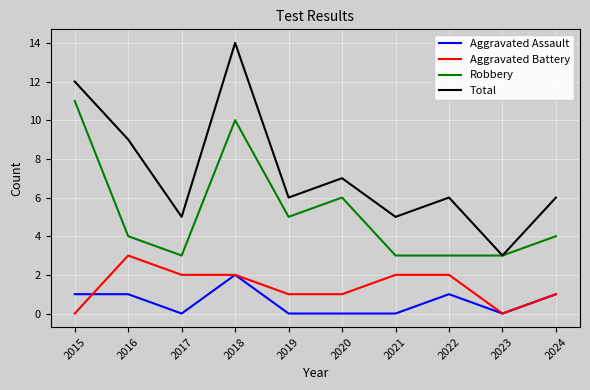

What is the average value of the Aggravated Assault series?

1